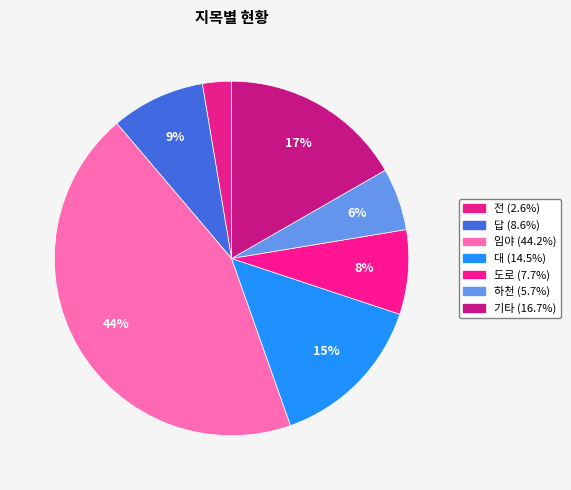

To the nearest percent, what is the average slice percentage?

14%